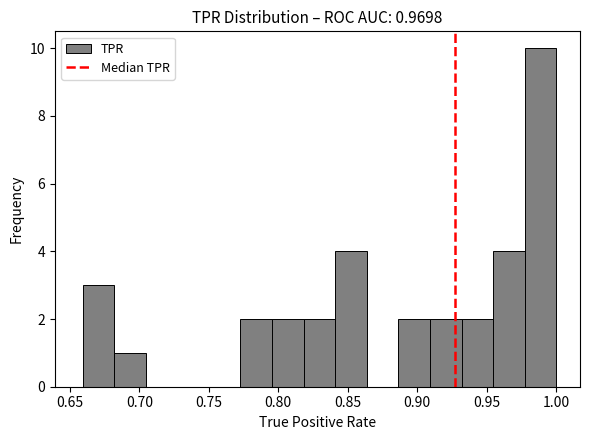

Which range on the x-axis has the tallest bar?

0.975 to 1.000